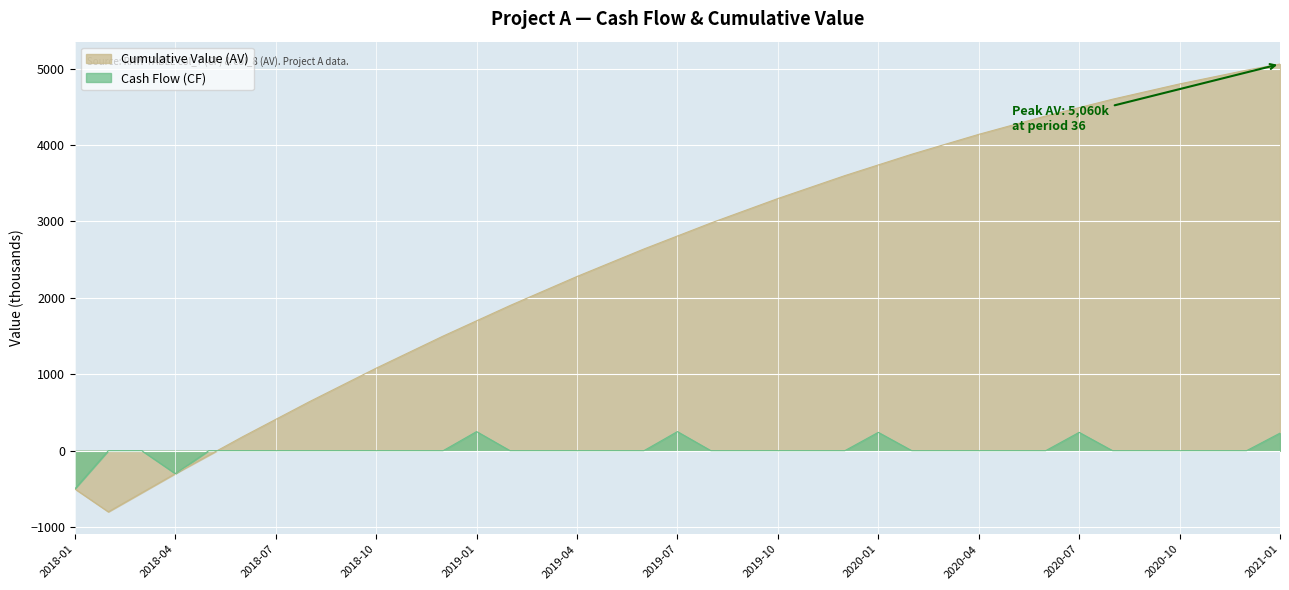

What is the average value of the Cumulative Value (AV) series?

2541